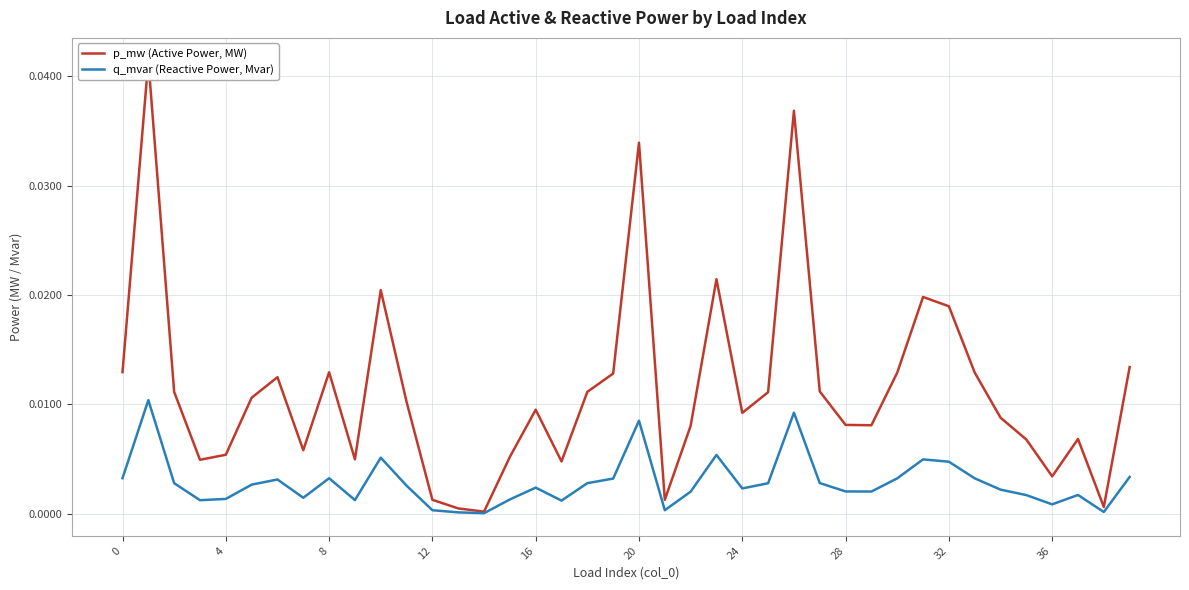

Which has a higher value, 14 or 34?

34